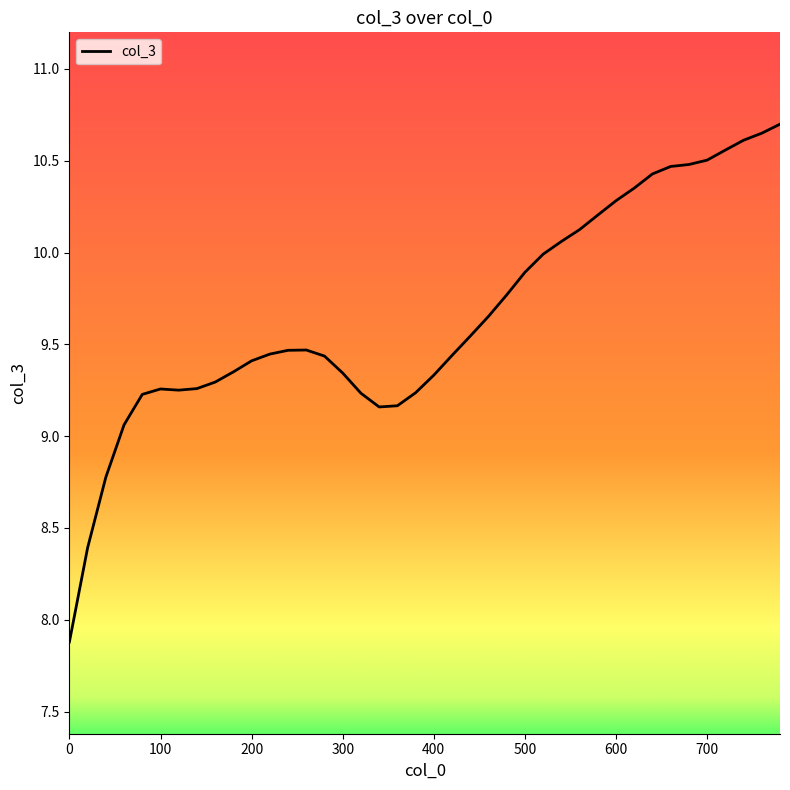

What is the minimum value shown in the chart?

7.9